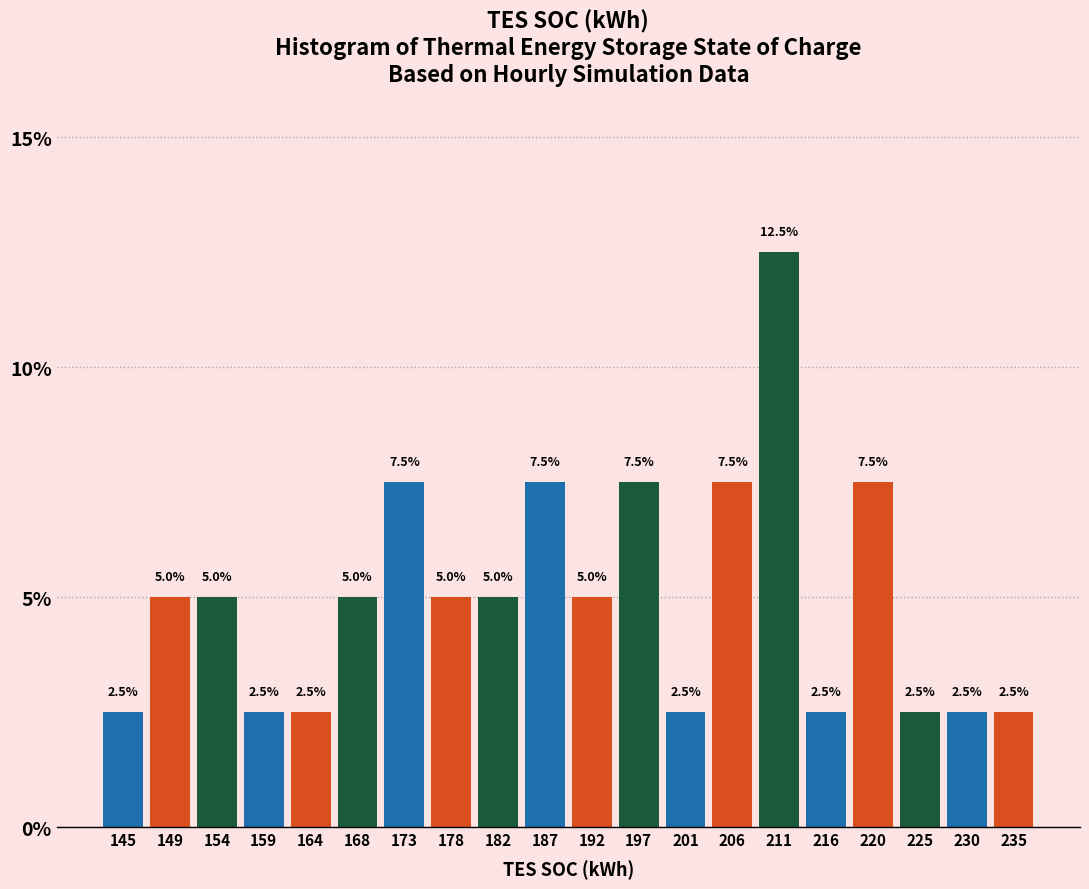

How tall is the bar that spans 199.0 to 204.0 on the x-axis? The bar edges are not printed on the chart, so give them approximately, as read against the axis.

2.5